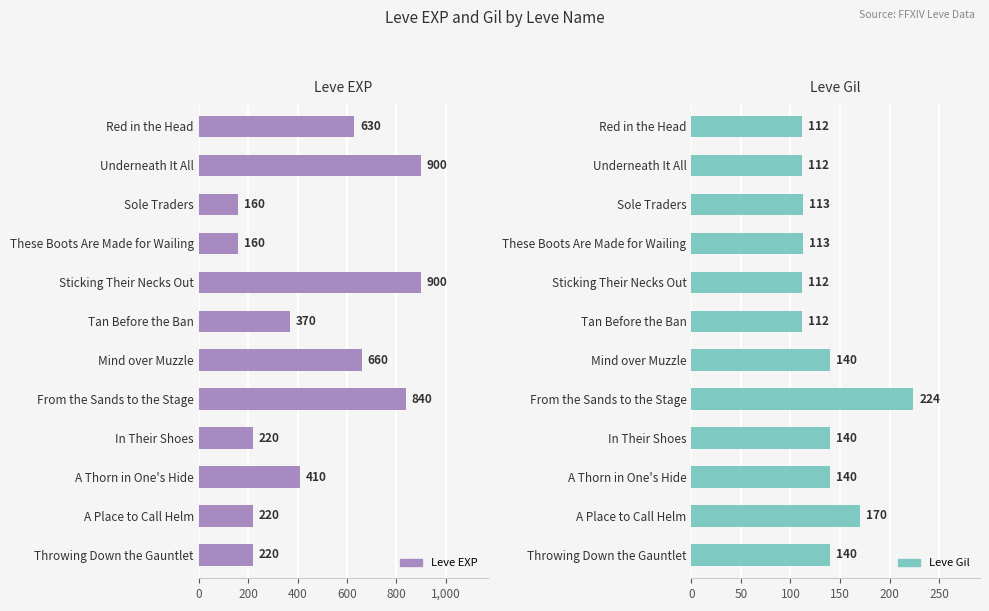

Between 600 and 7, which series saw the biggest shift?

Leve EXP